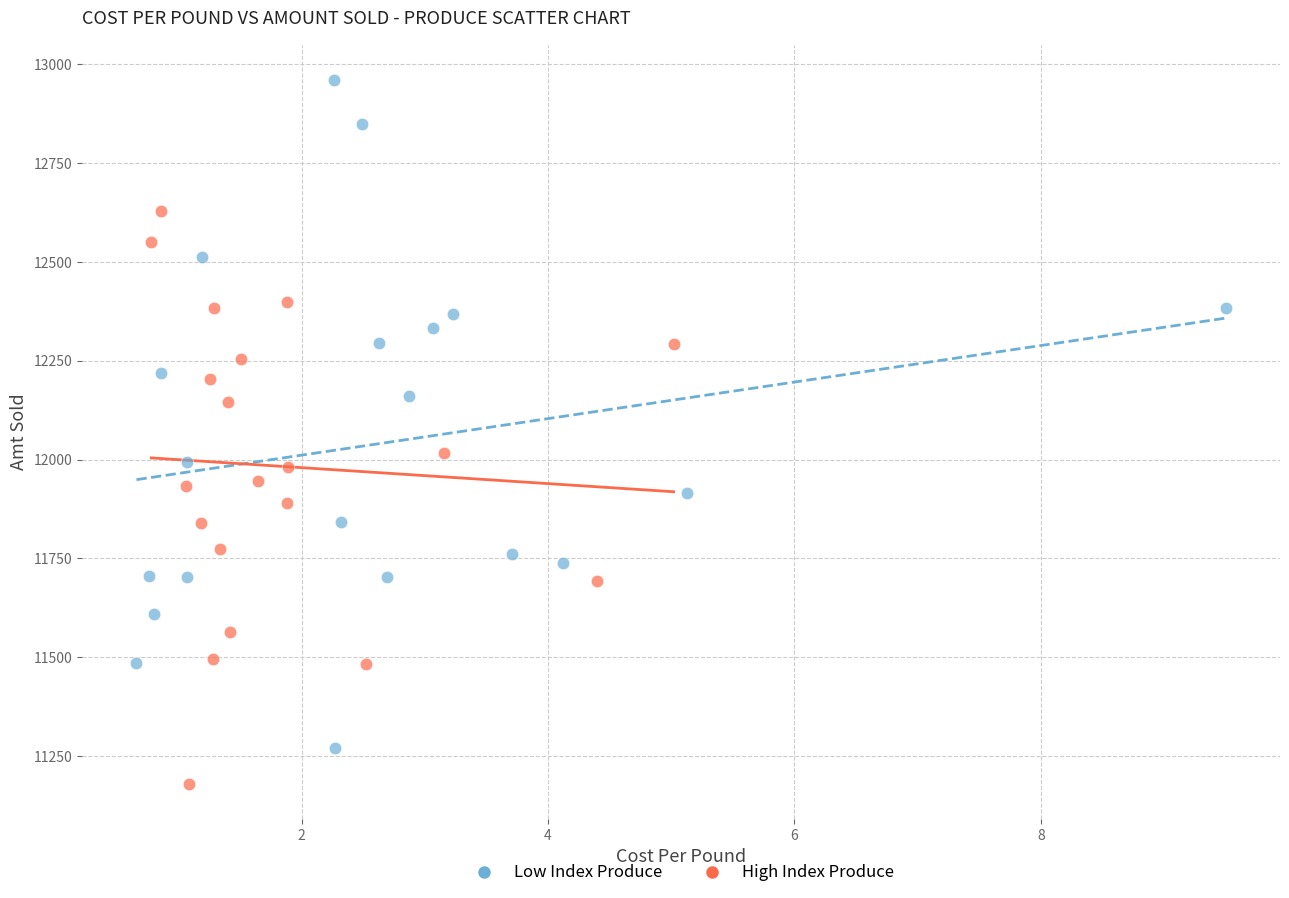

Which series contains the lowest Y value?

High Index Produce